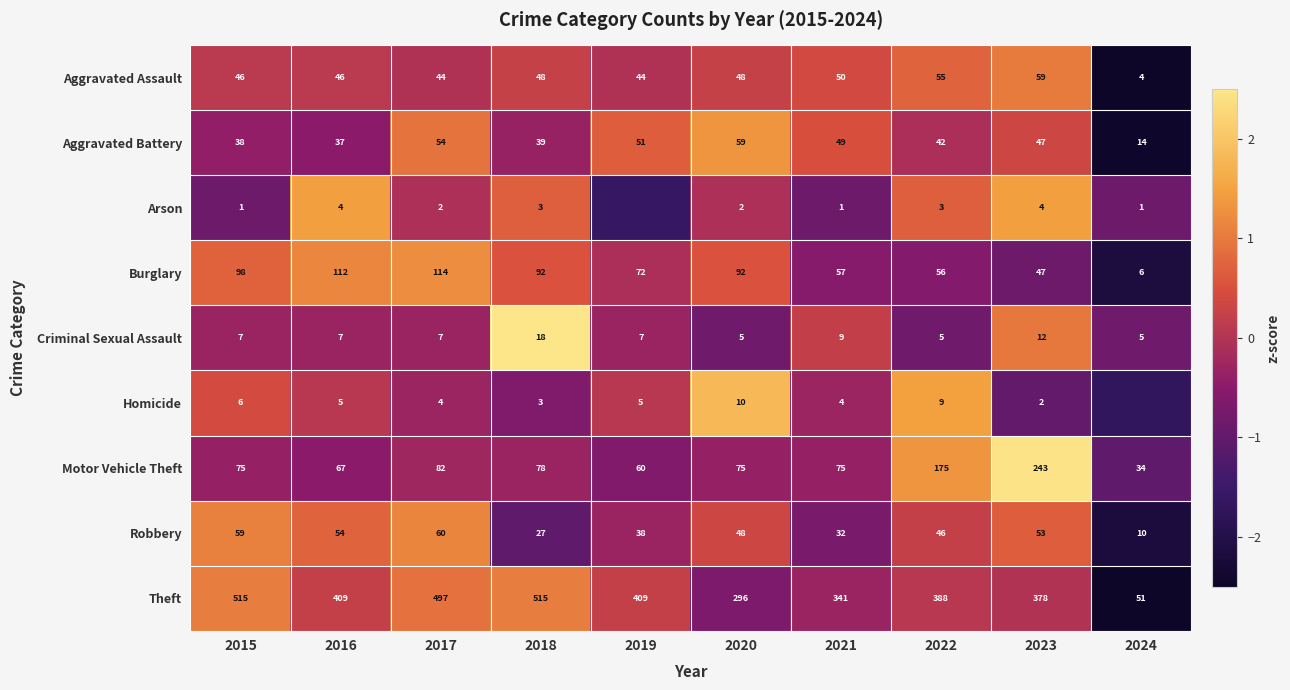

What is the difference between the second highest and second lowest values in the Arson series?

2.3